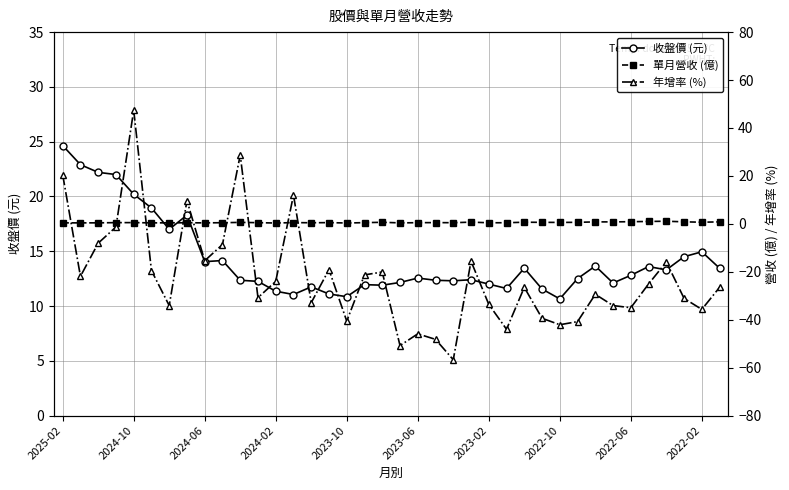

What is the difference between the 單月營收 (億) values at 34 and 21?

0.6